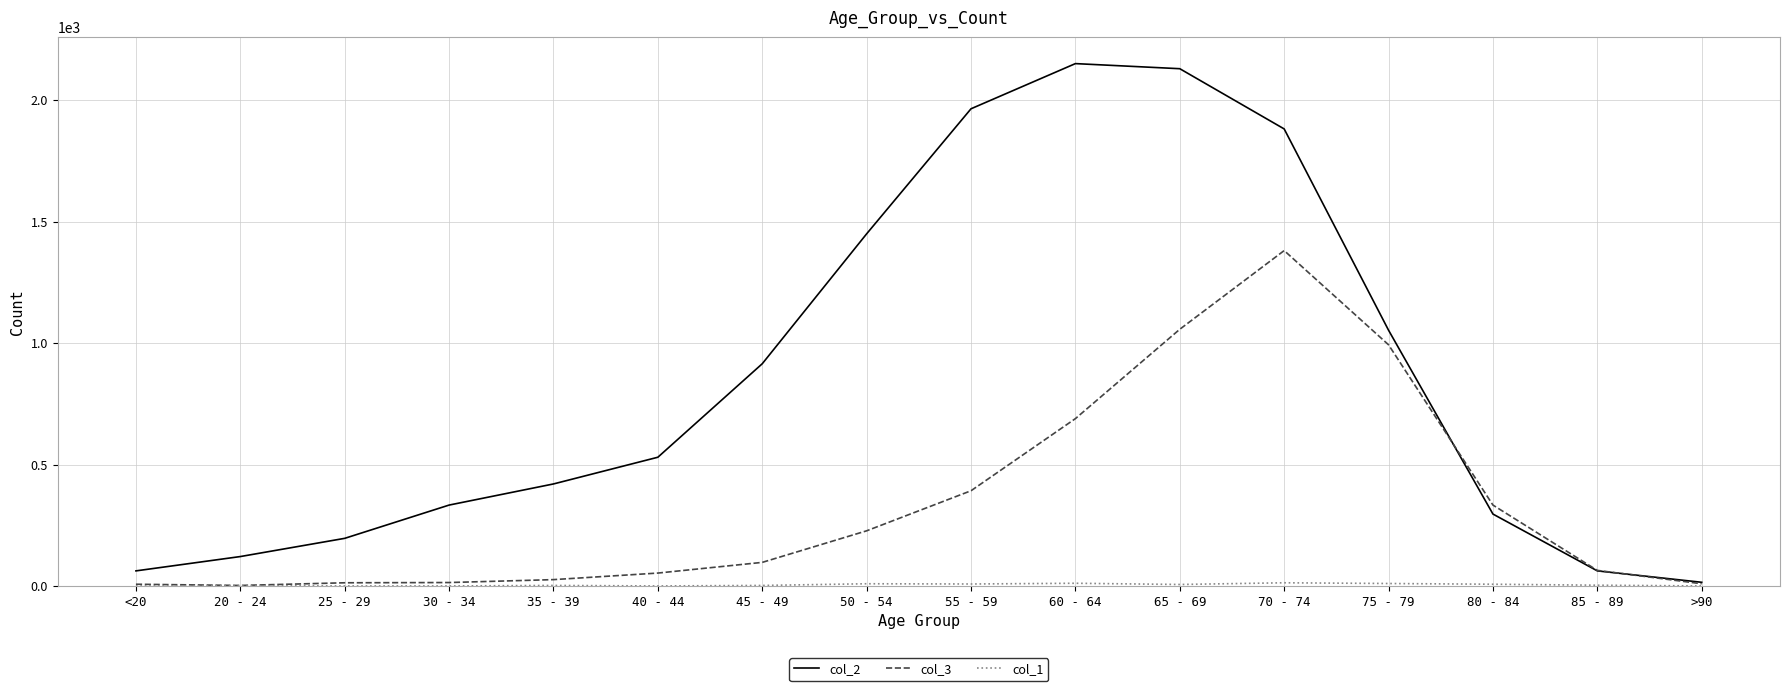

Which series has the widest spread of values?

col_2